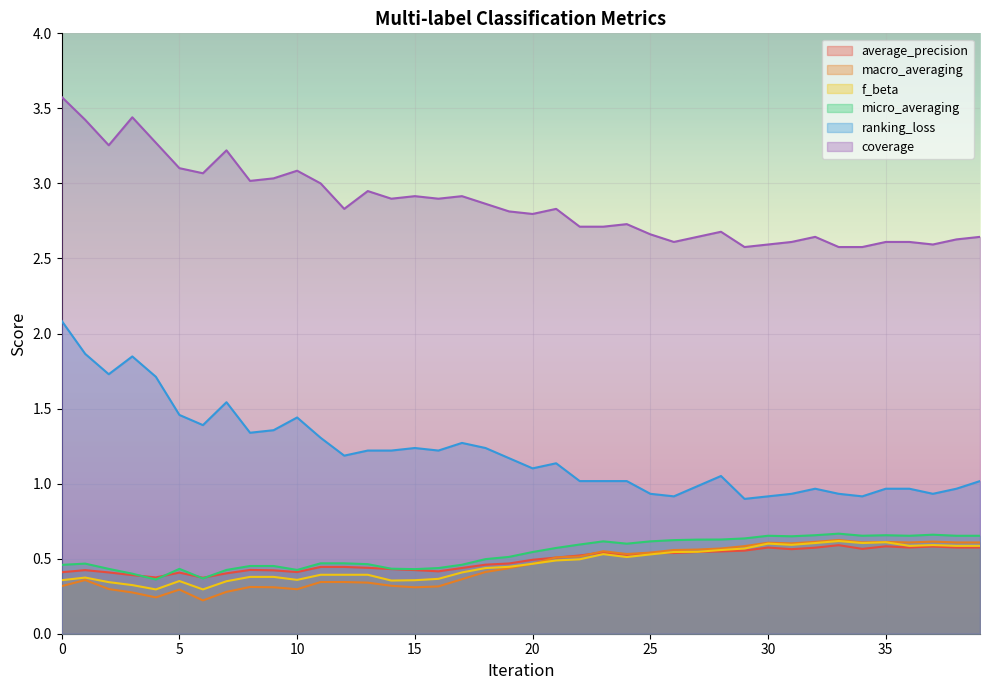

How many lines are shown in the chart?

6